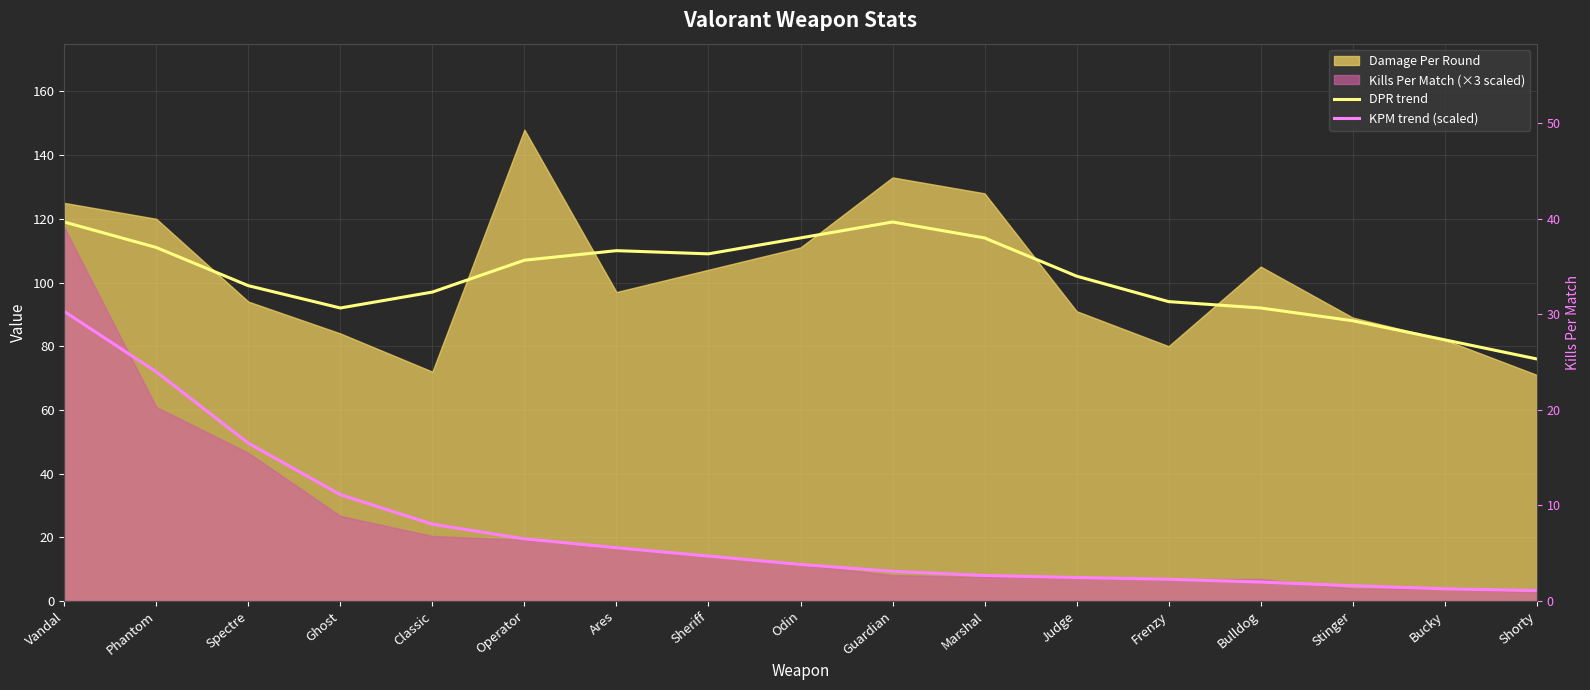

At which category does the chart reach its minimum across all series?

Shorty